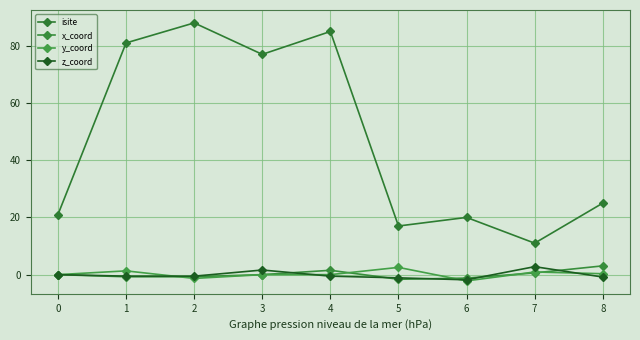

True or false: z_coord and isite cross at least once.

False